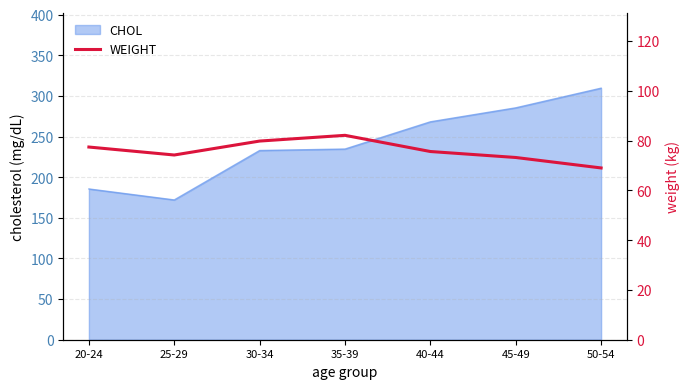

Is it true that CHOL equals 292.7 at 25-29?

False